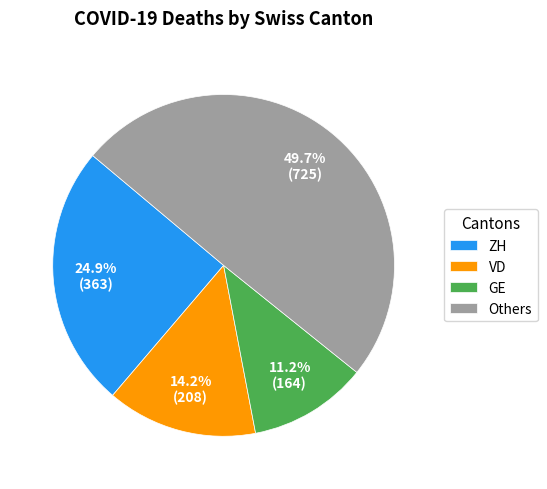

Between Others and ZH, which is larger?

Others